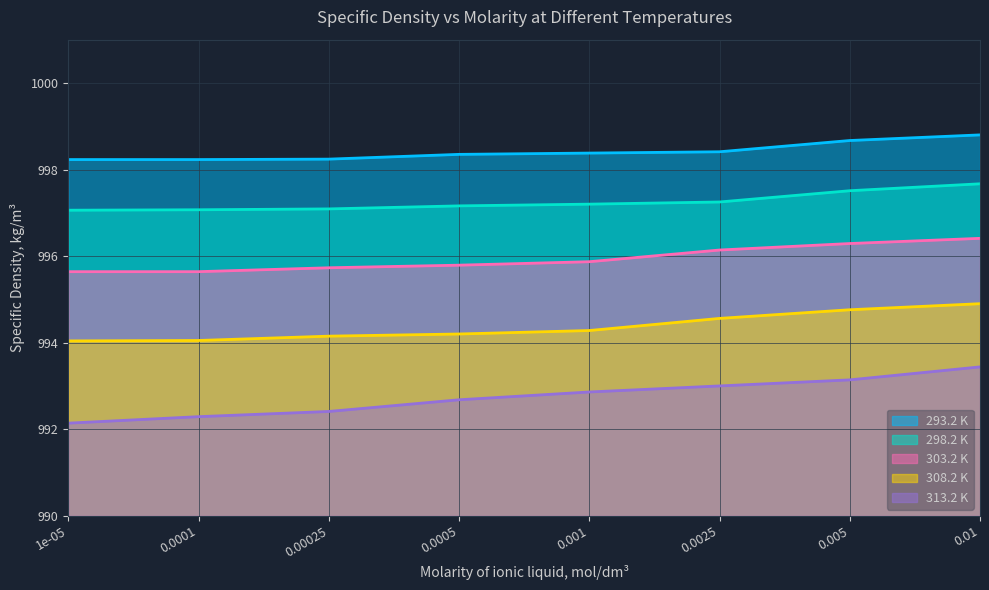

Which category has the highest value in the 303.2 K series?

0.01